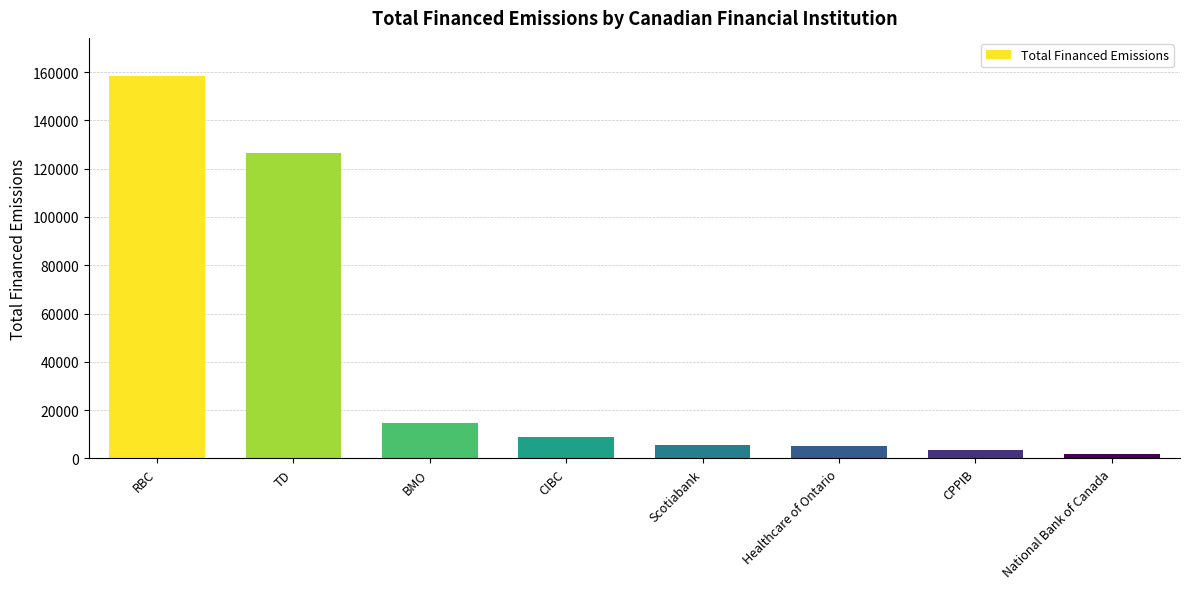

Between Healthcare of Ontario and CPPIB, which is larger?

Healthcare of Ontario